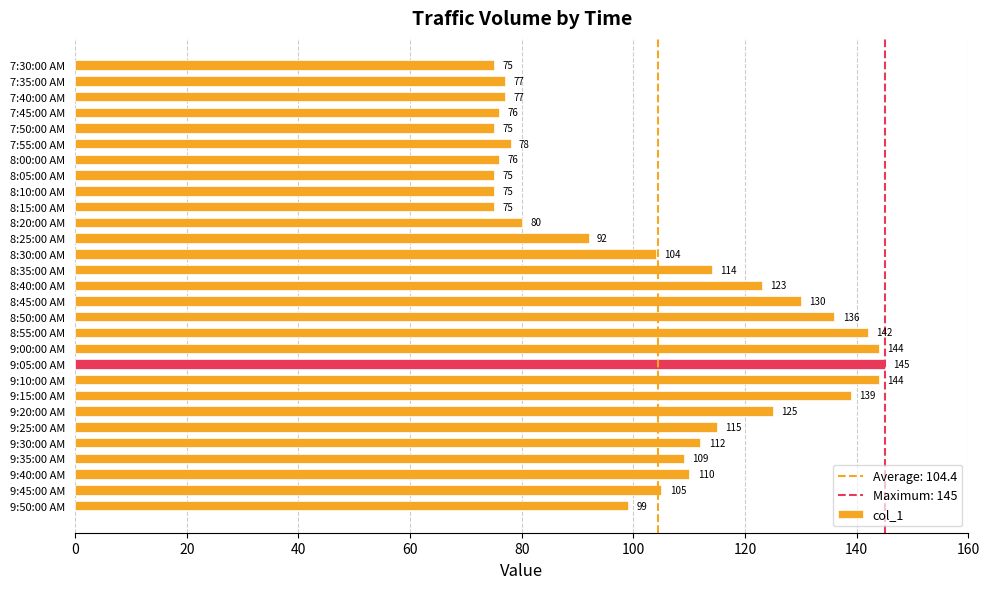

What is the average value?

104